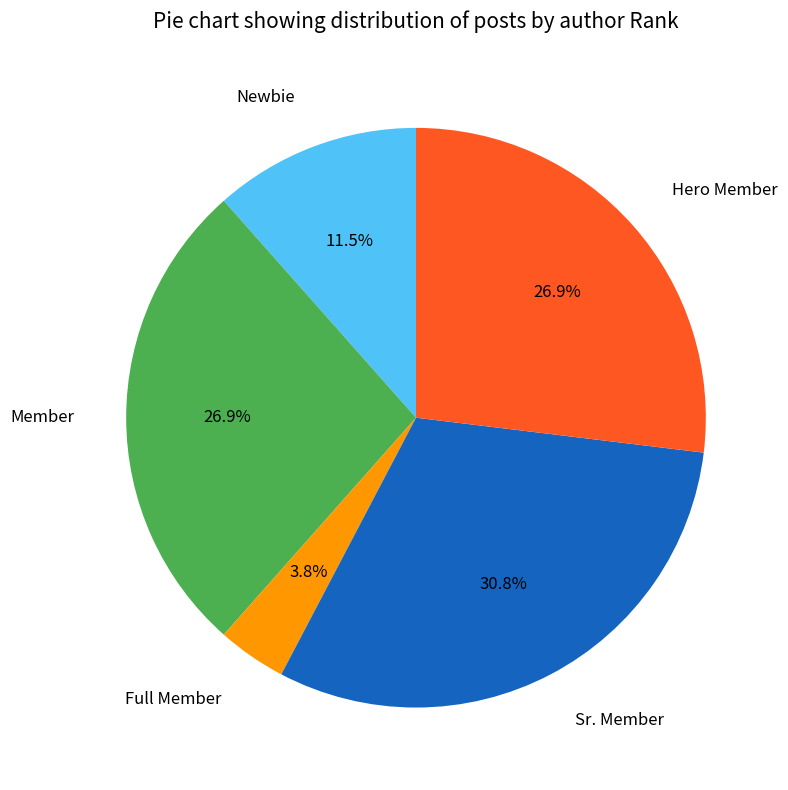

How many segments does this pie chart have?

5